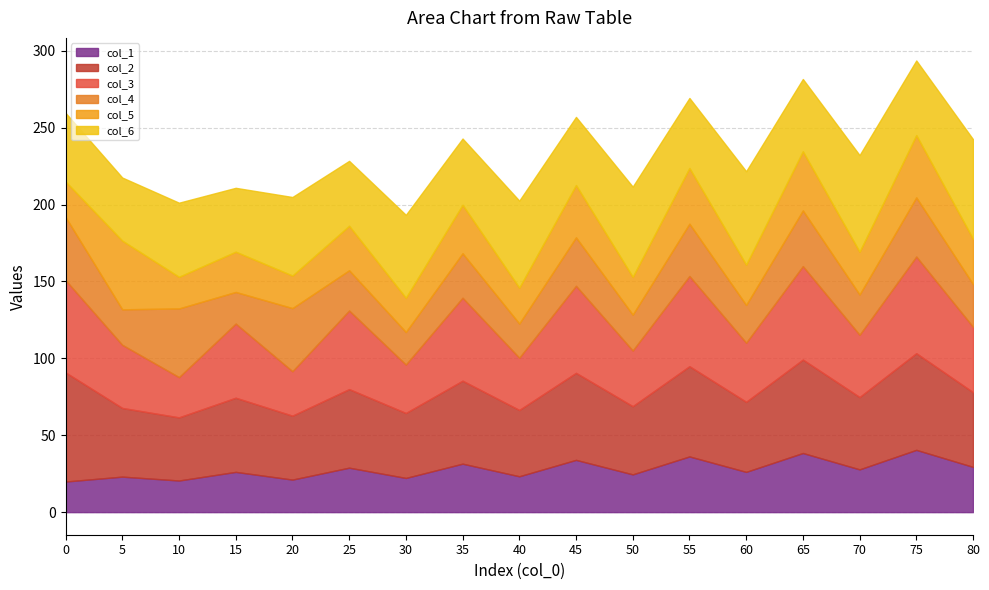

Which series has the largest range (max minus min)?

col_3